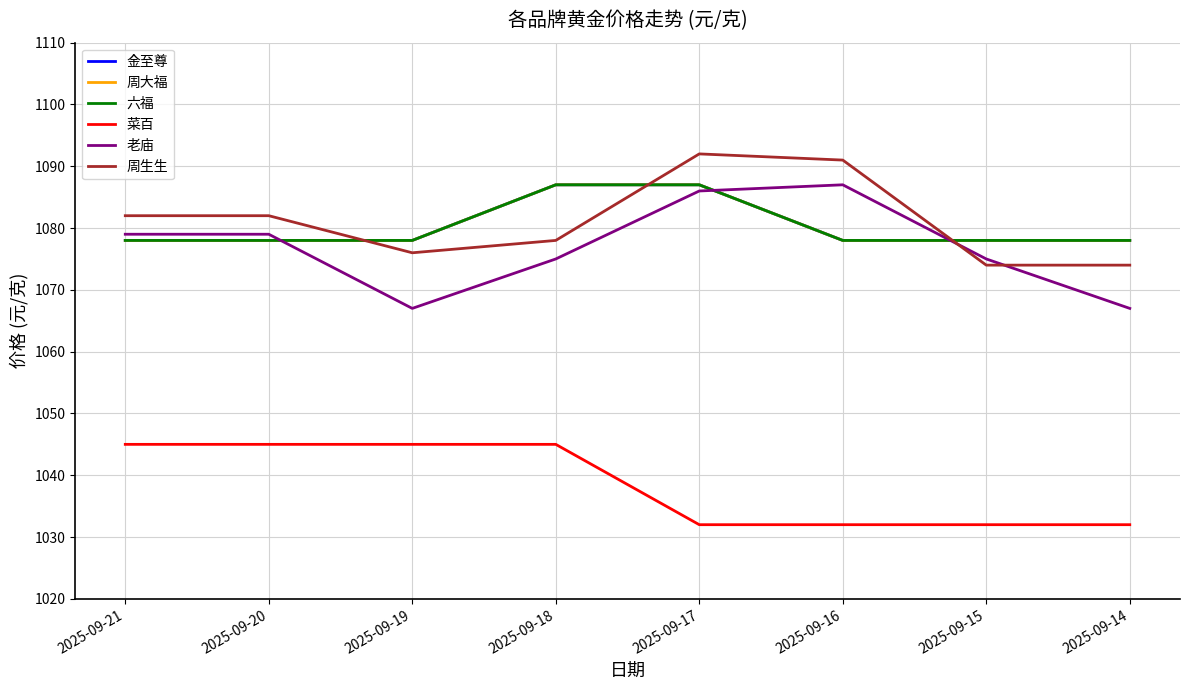

Where is 六福 nearest to the value 1082?

2025-09-21